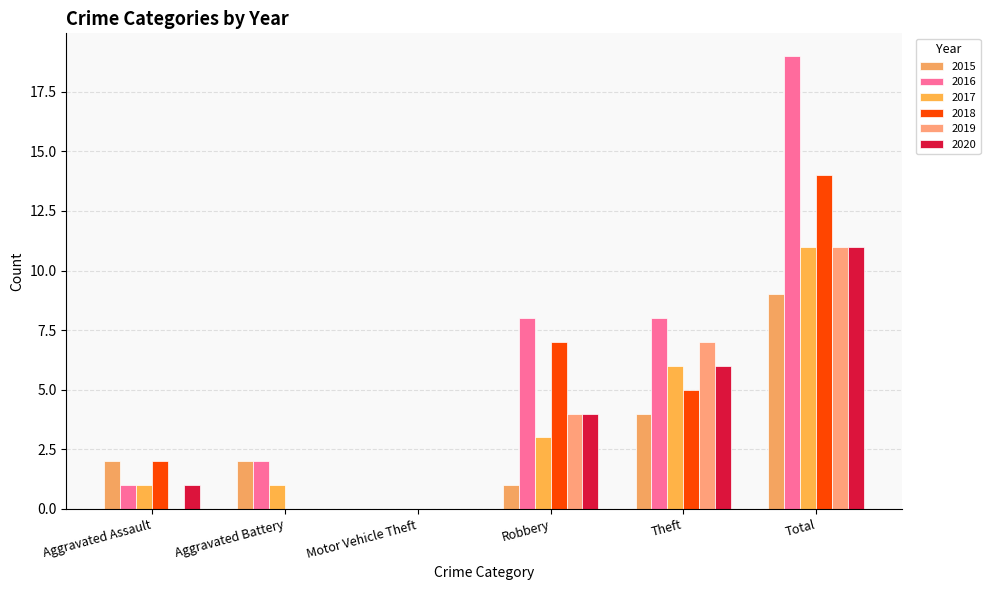

Which series changed the most between Aggravated Assault and Robbery?

2016